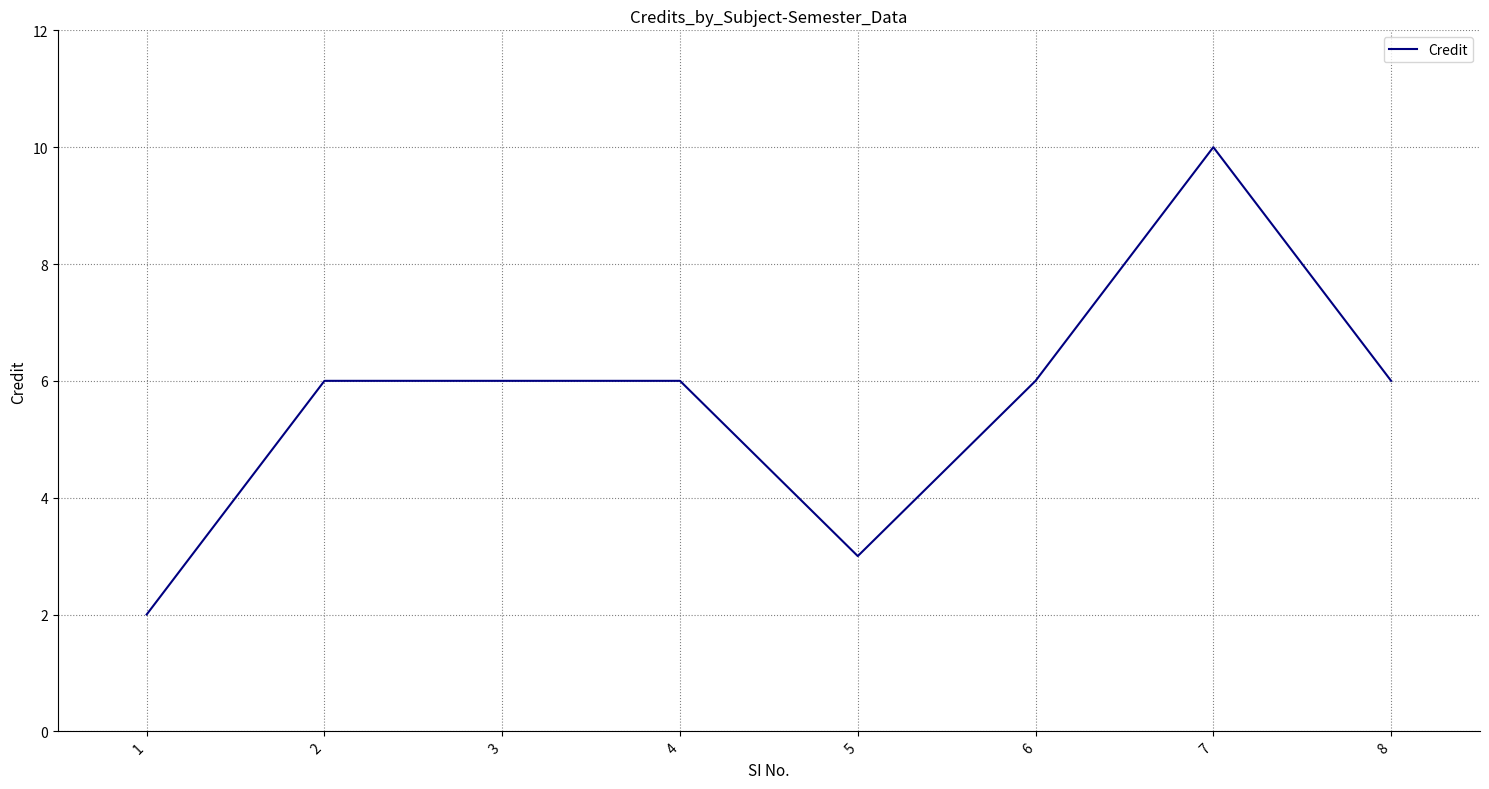

True or false: the data shows 4 at 8.

False